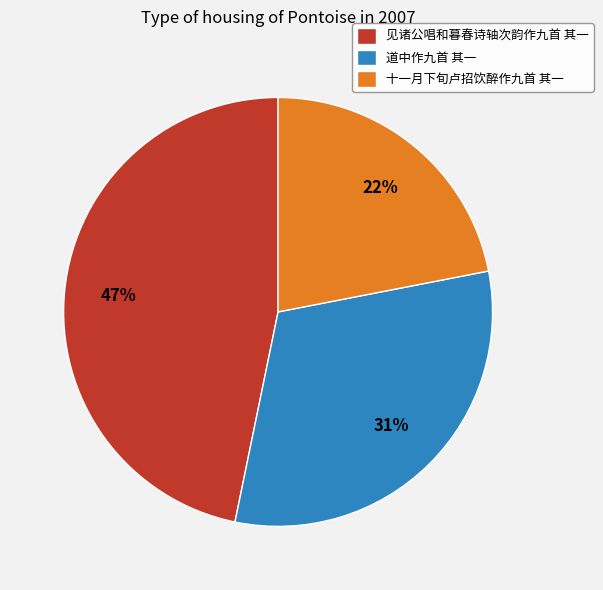

How many segments does this pie chart have?

3